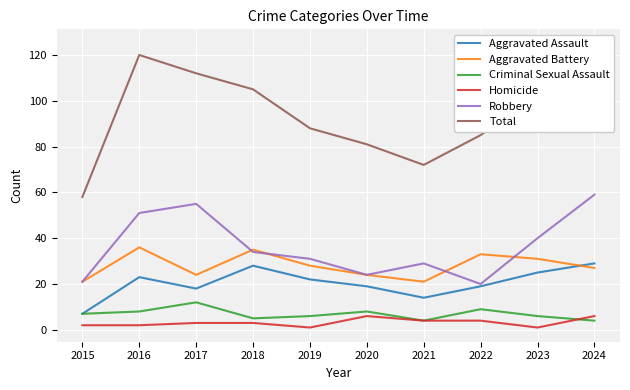

Rank the series by their maximum value, from highest to lowest.

Total, Robbery, Aggravated Battery, Aggravated Assault, Criminal Sexual Assault, Homicide